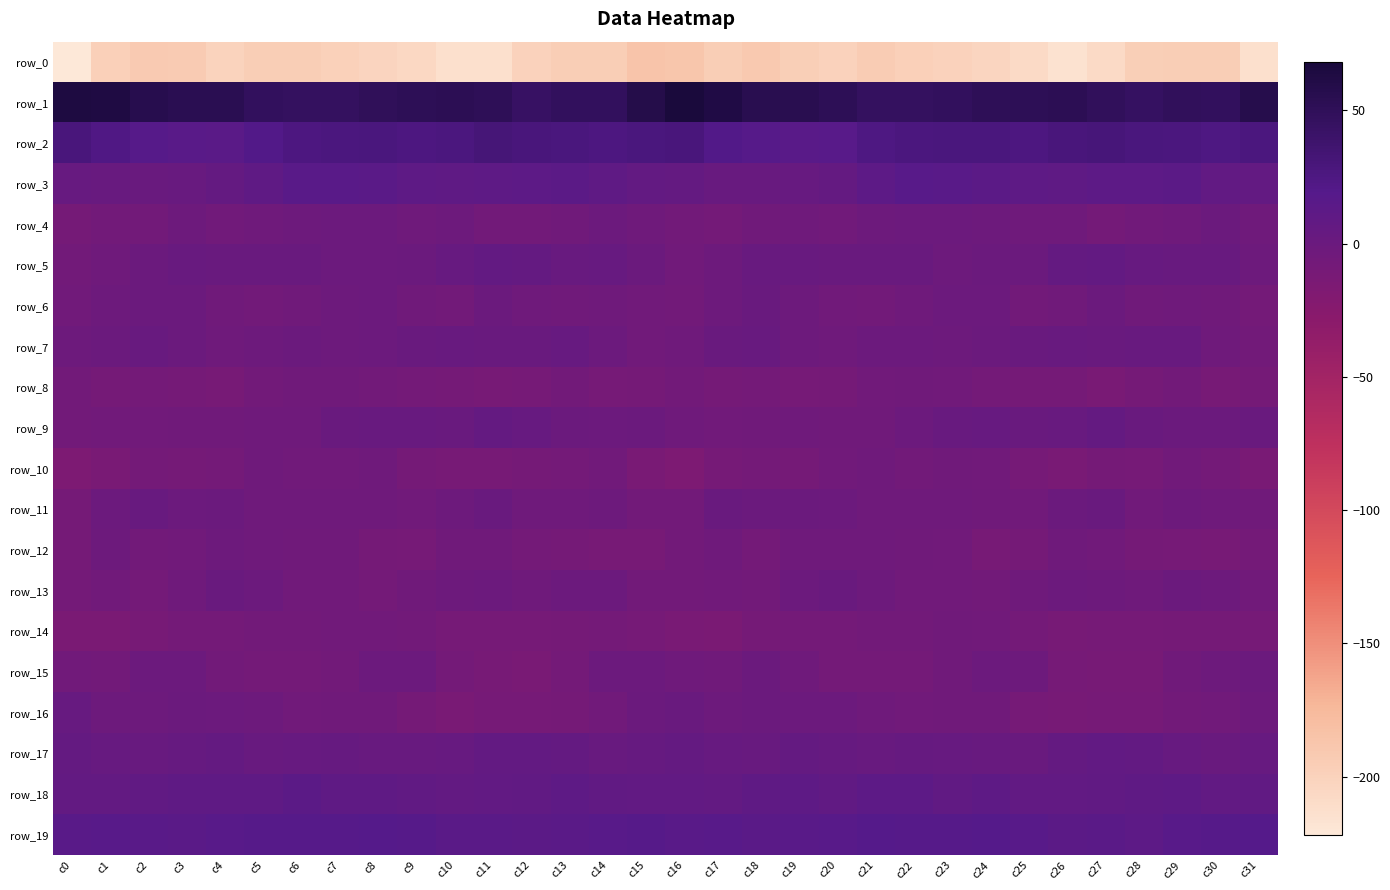

What is the sum of all row_6 values?

-125.2